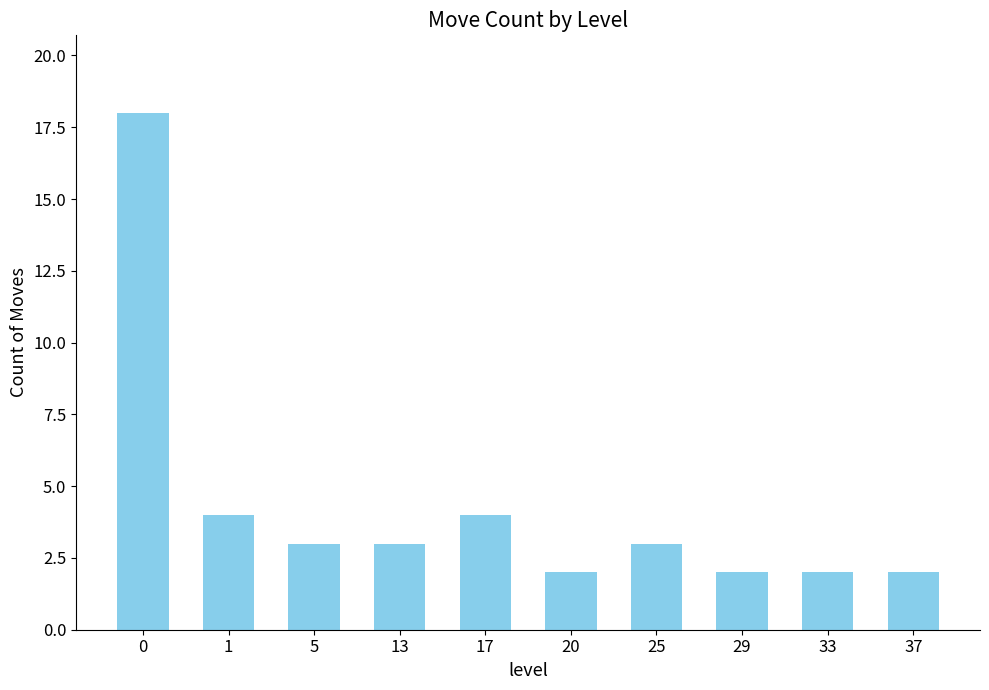

Reading left to right, what are all the values shown in this chart?

0=18	1=4	5=3	13=3	17=4	20=2	25=3	29=2	33=2	37=2